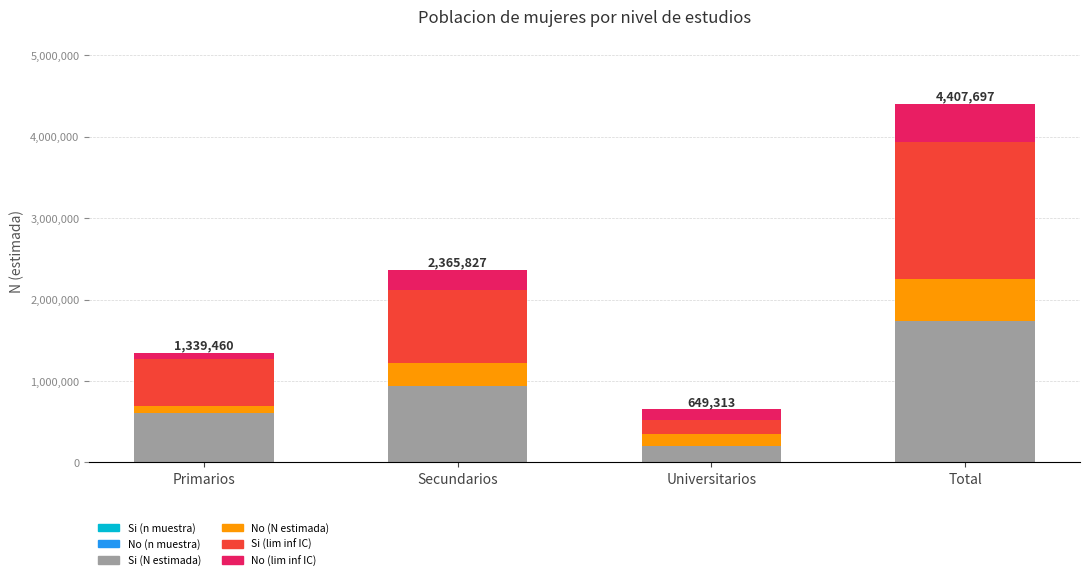

Does the chart contain stacked bars?

Yes